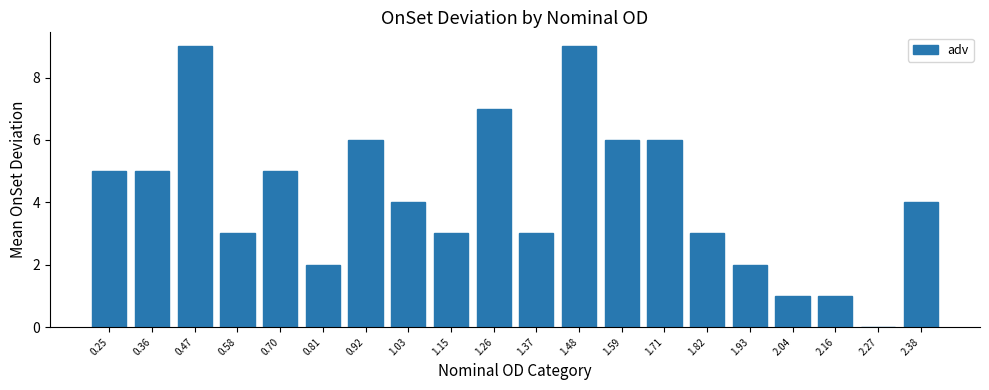

Which has a higher value, 1.93 or 1.03?

1.03